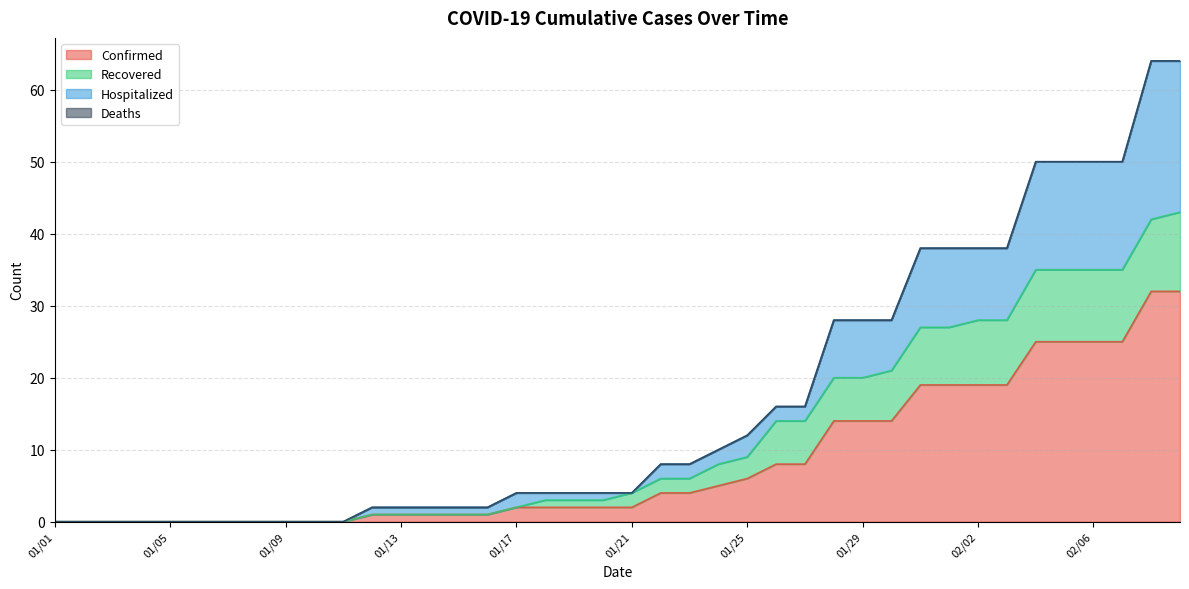

What is the label of the 38th point from the right?

01/03